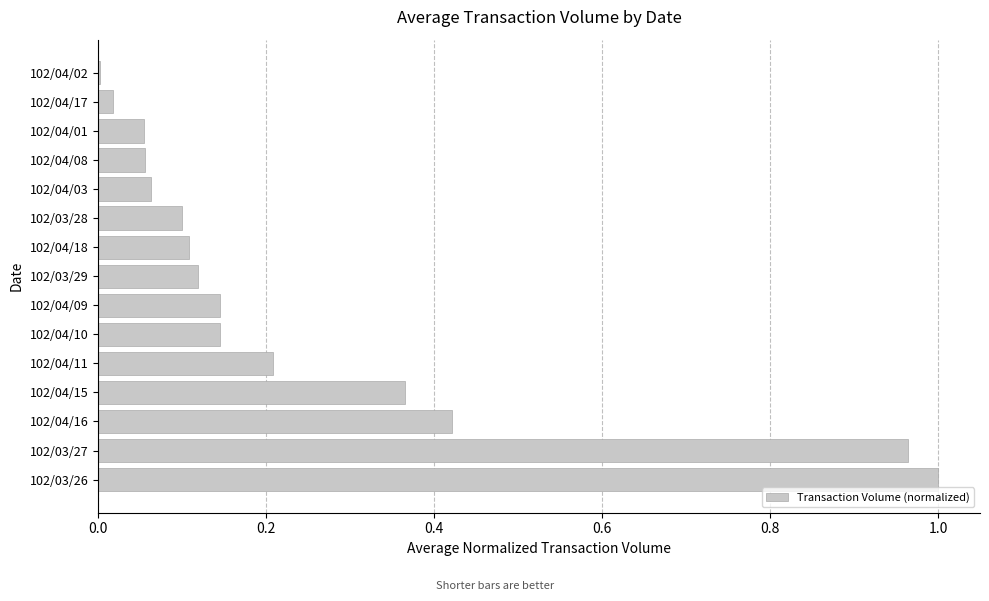

Is it true that the value at 102/04/18 is 0.2?

False